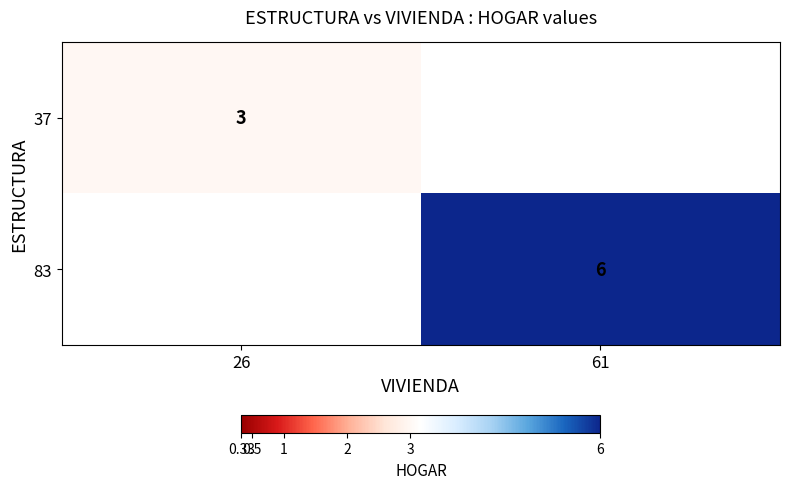

Is it true that 83 equals 6 at 61?

True